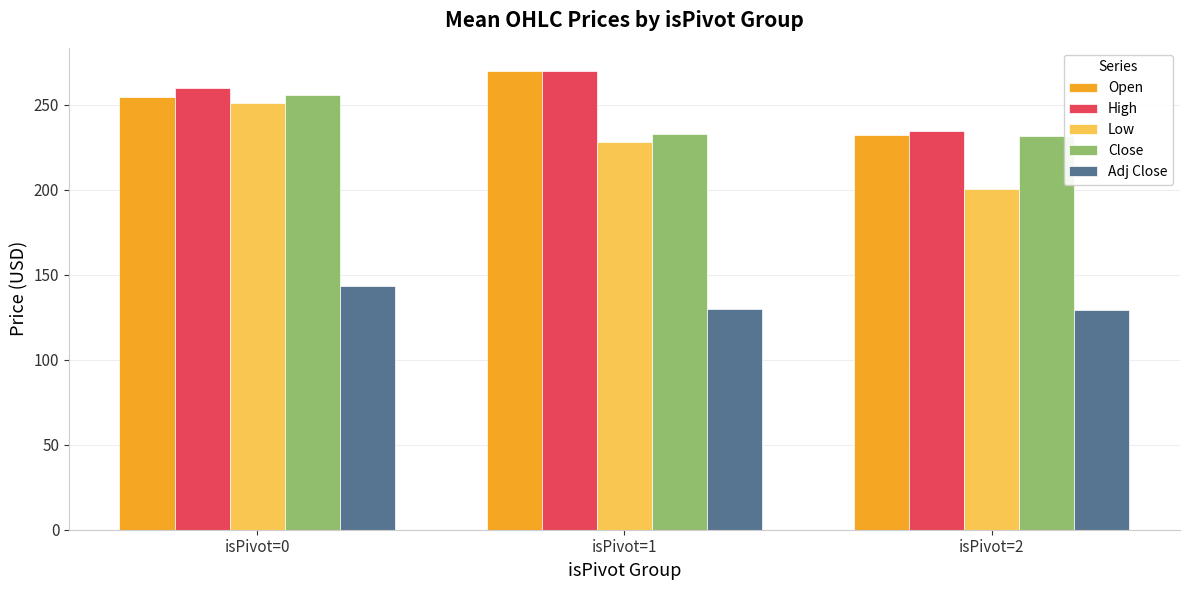

Which category has the highest value across all series?

isPivot=1